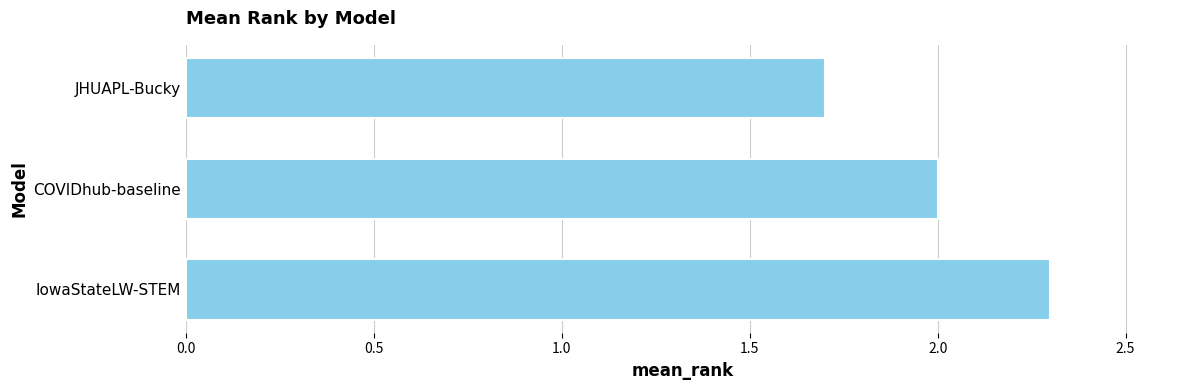

The chart shows a value of 2.0 at COVIDhub-baseline. True or false?

True